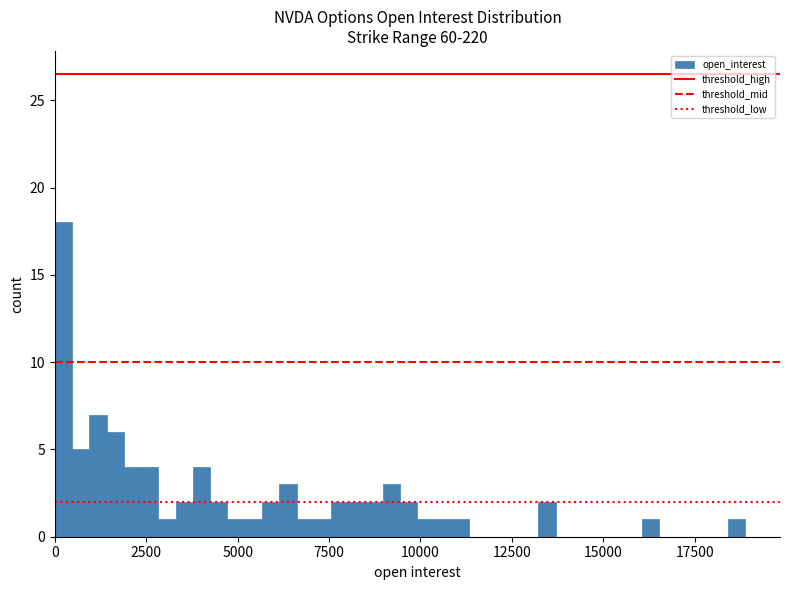

Around what value on the x-axis is the tallest bar? Give the approximate position of its centre, as read against the axis.

0